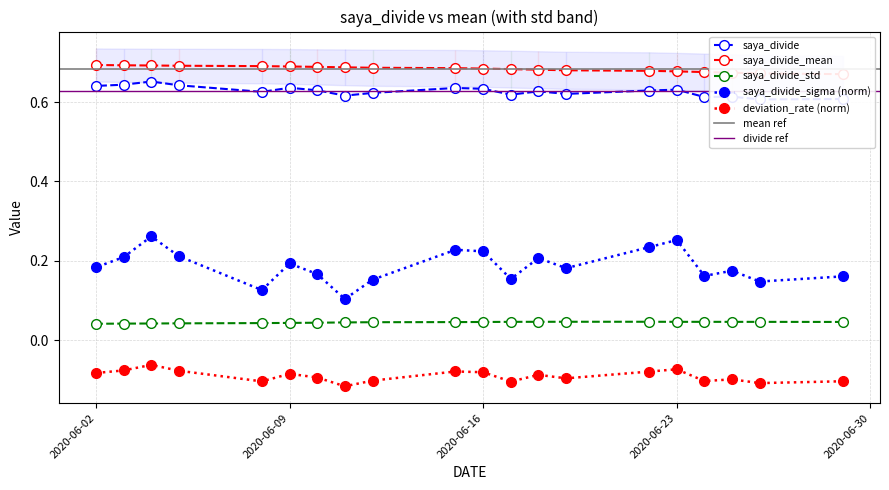

Count the saya_divide_sigma (norm) values in the range 0 to 1.

20